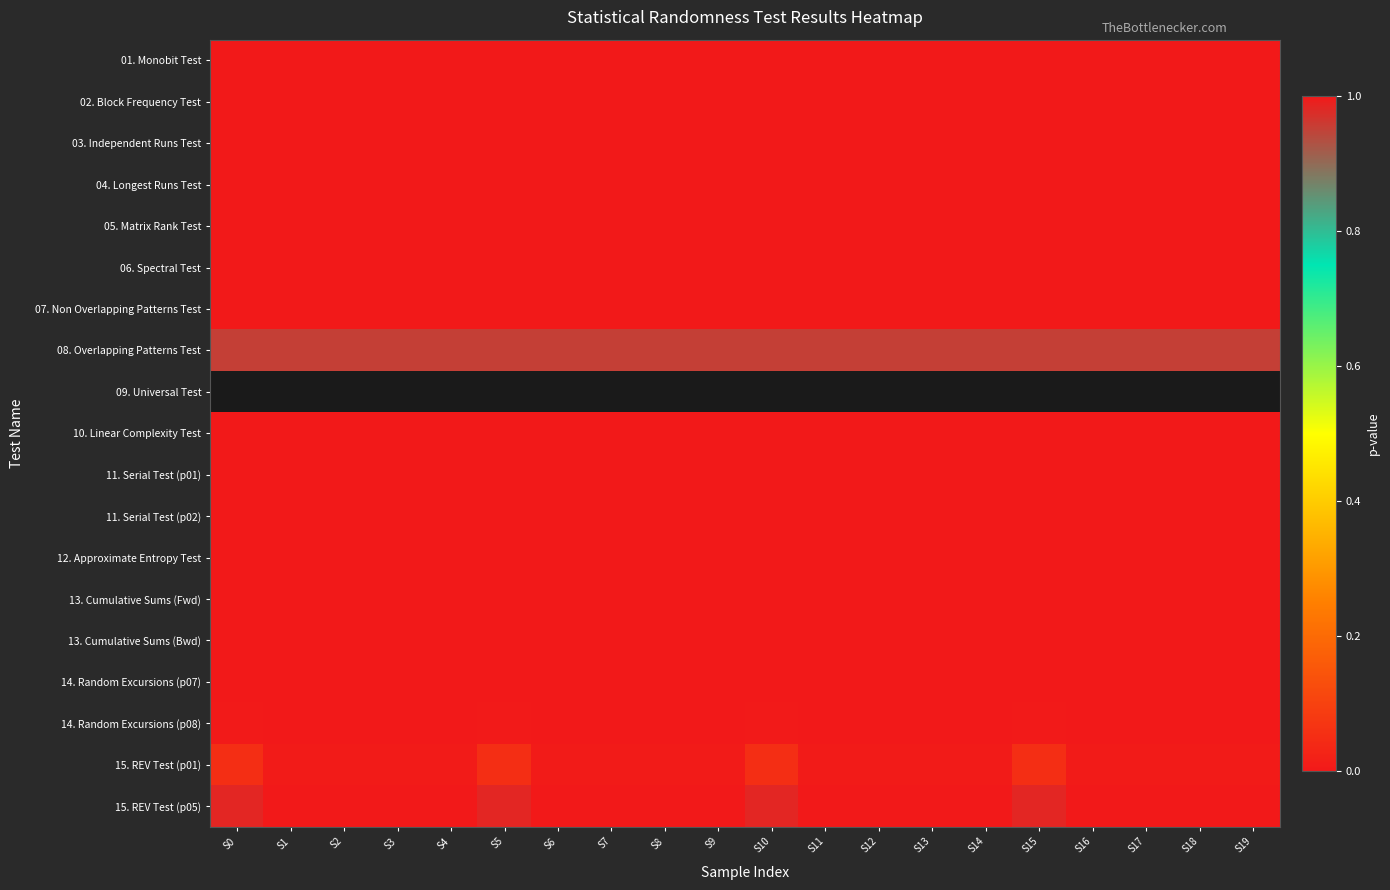

True or false: 10. Linear Complexity Test has a value of 0.0 at S1.

True